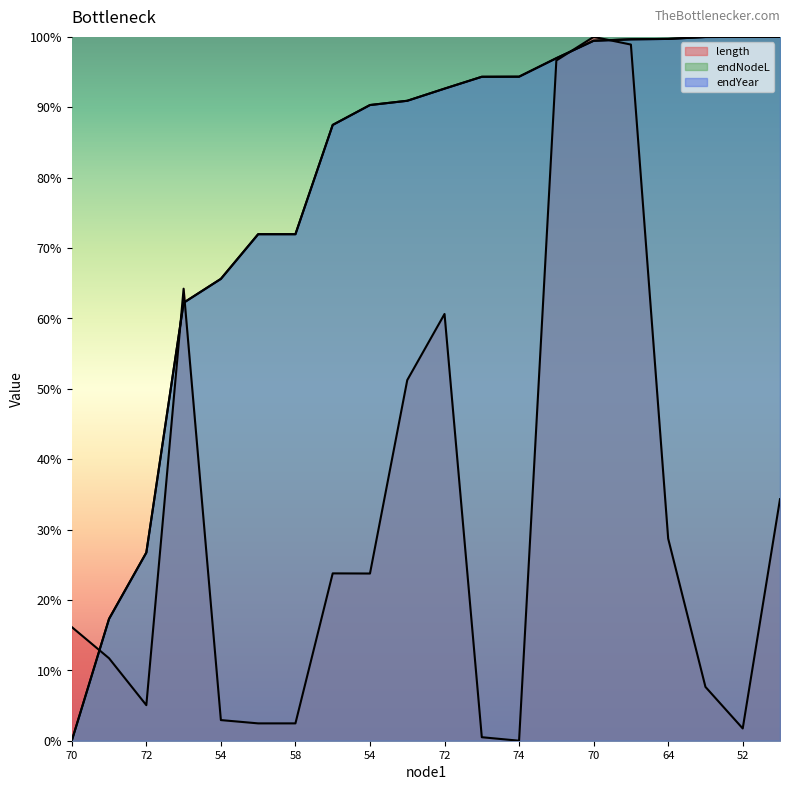

What is the label of the 12th point from the left?

55